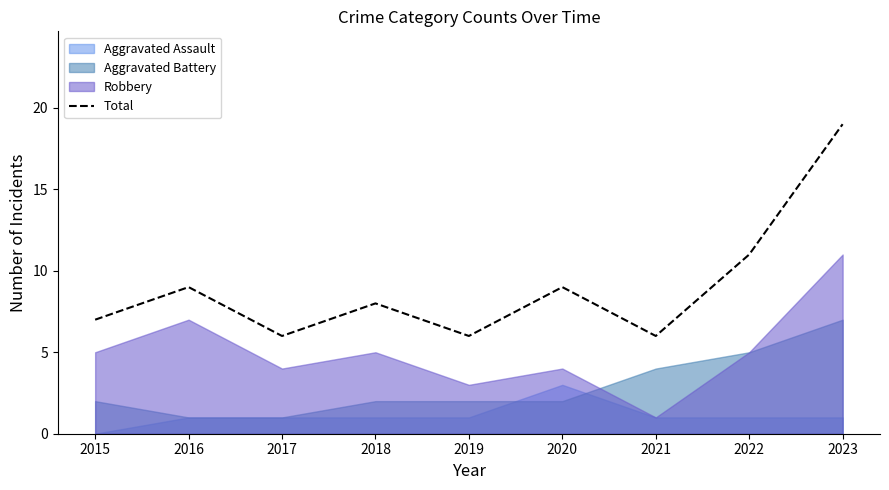

Which has a higher value, 2022 or 2018?

2022